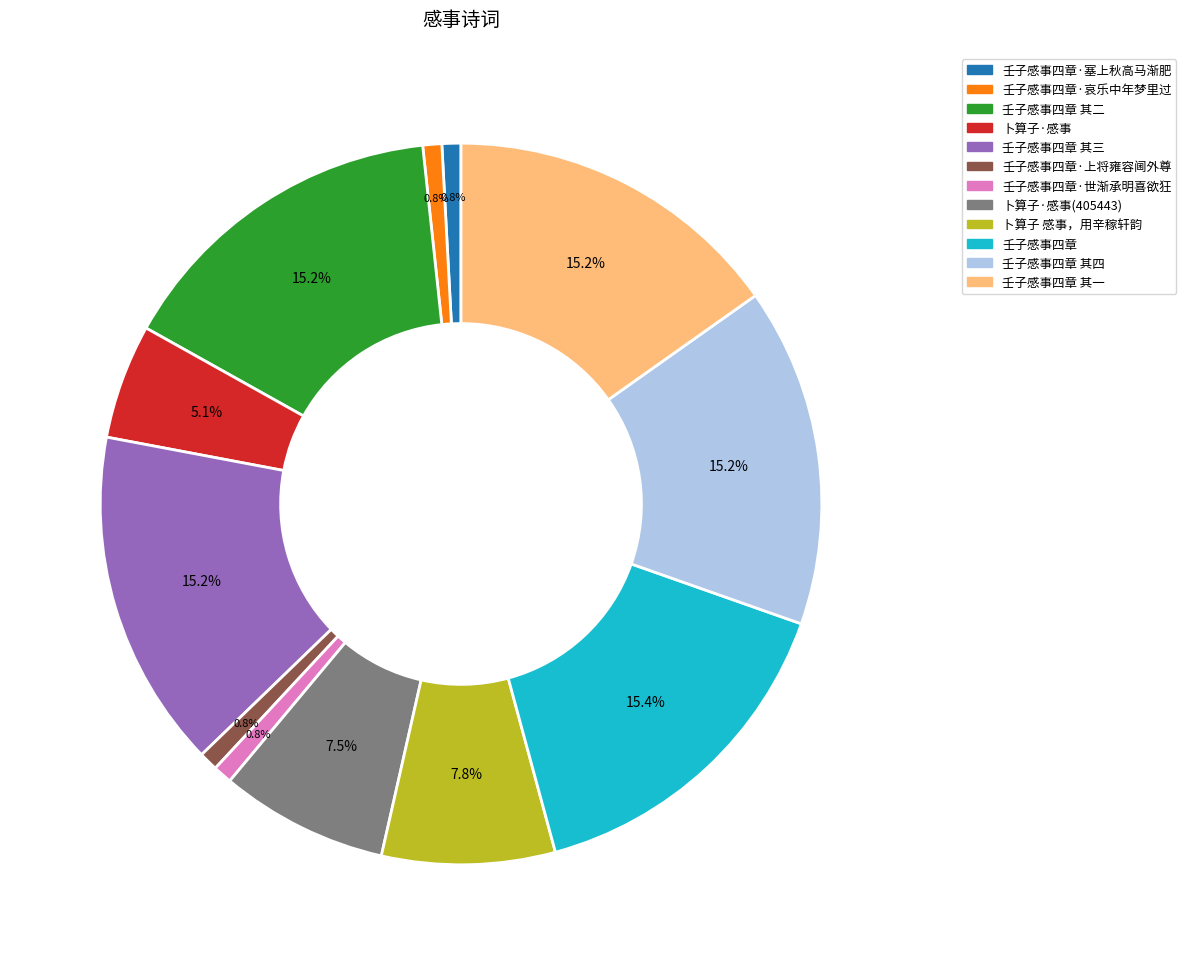

True or false: 壬子感事四章·世渐承明喜欲狂 accounts for 11% of the total.

False